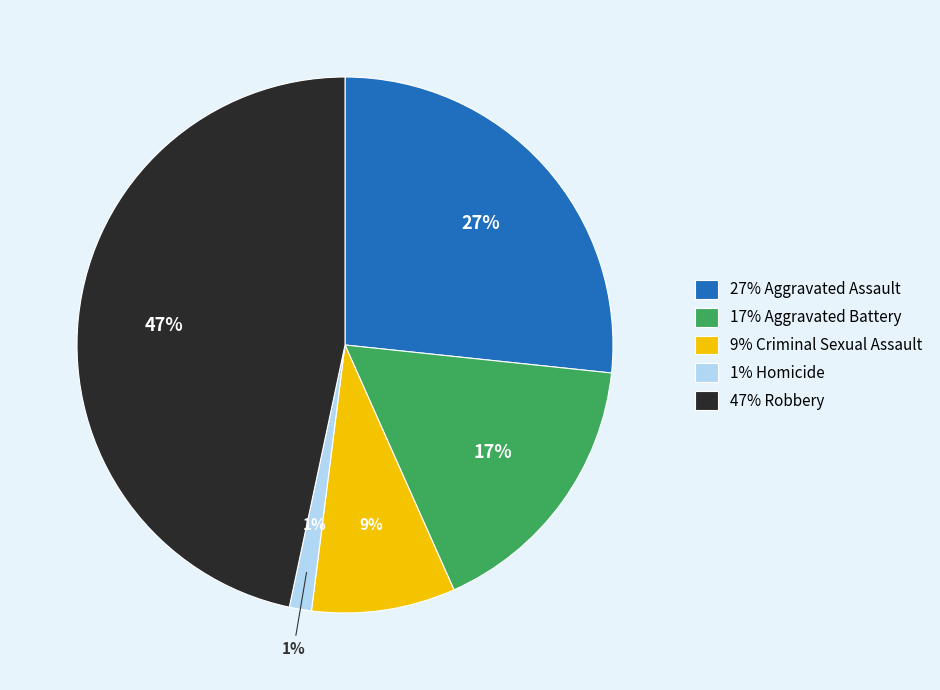

How many segments does this pie chart have?

5